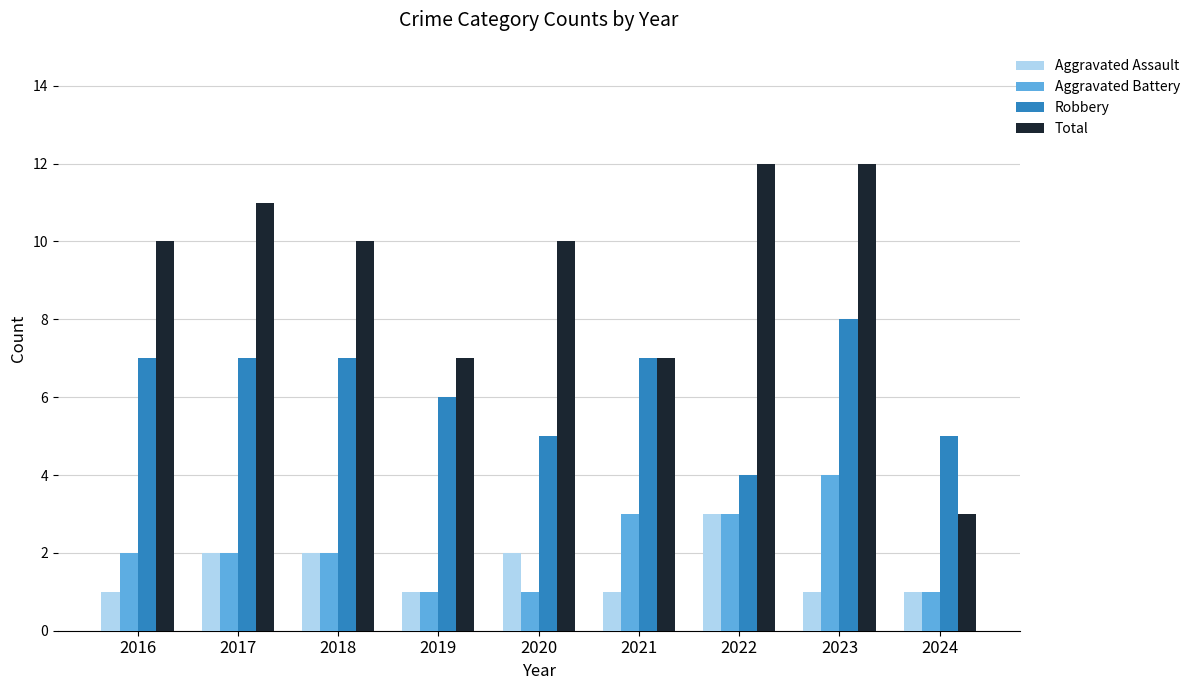

Rank the series by their maximum value, from lowest to highest.

Aggravated Assault, Aggravated Battery, Robbery, Total